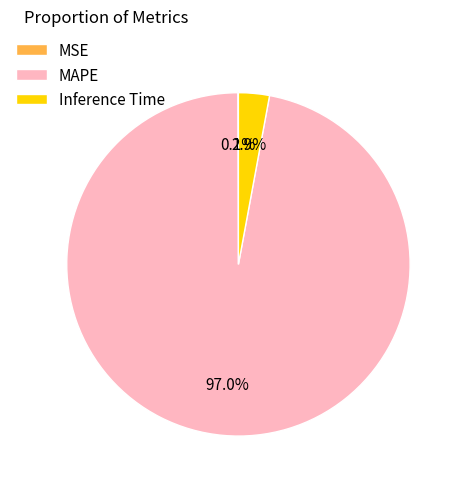

Is the sum of Inference Time and MAPE greater than half?

Yes